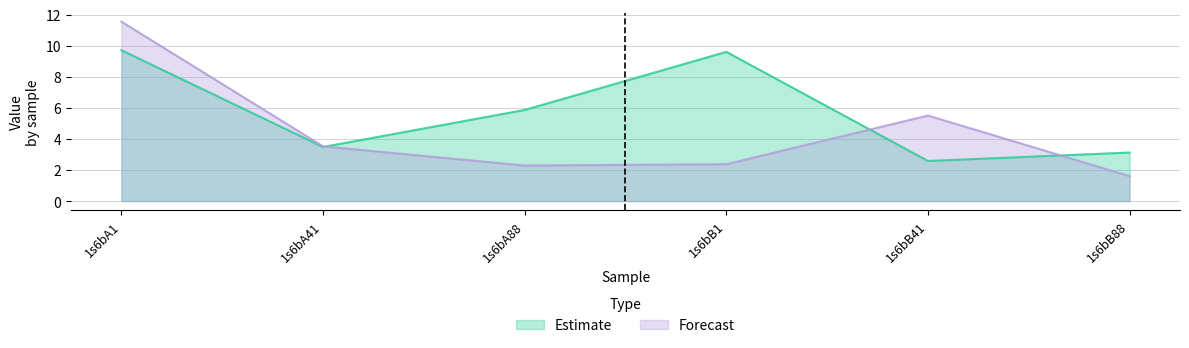

Is it true that col_6 equals 5.4 at 1s6bB88?

False